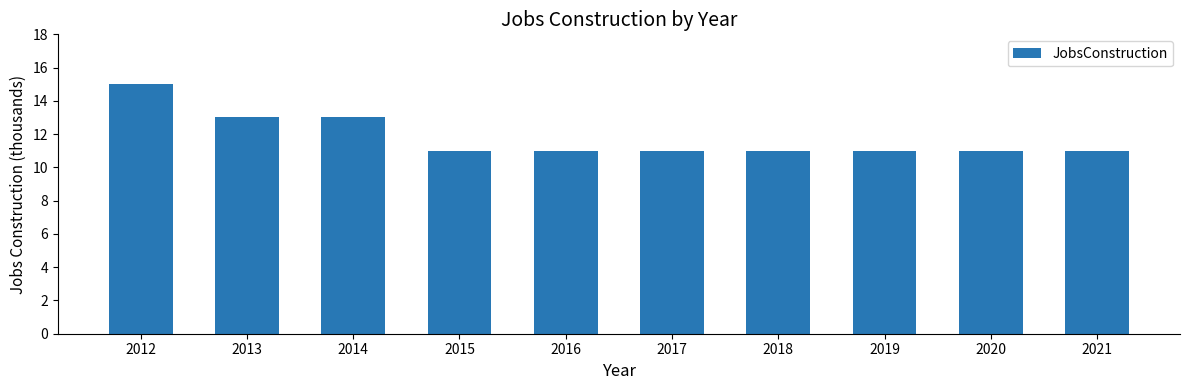

What is the difference between the second highest and minimum values?

2